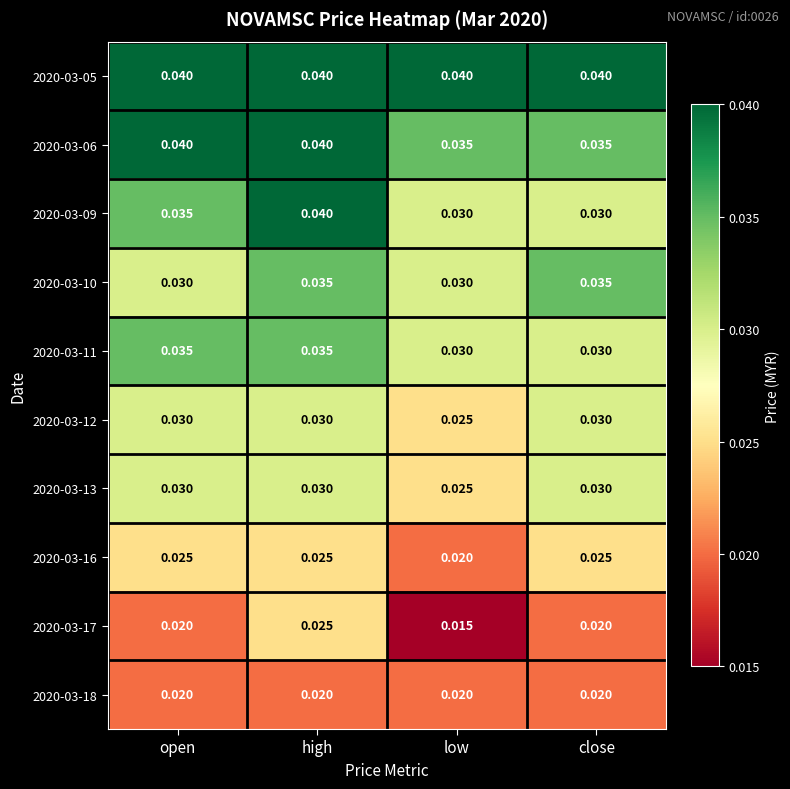

At which category is the sum across all series the highest?

high